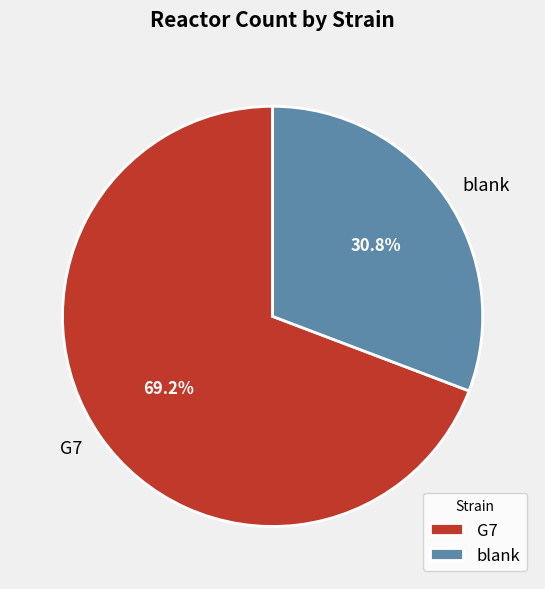

The blank slice represents 31% of the pie. True or false?

True